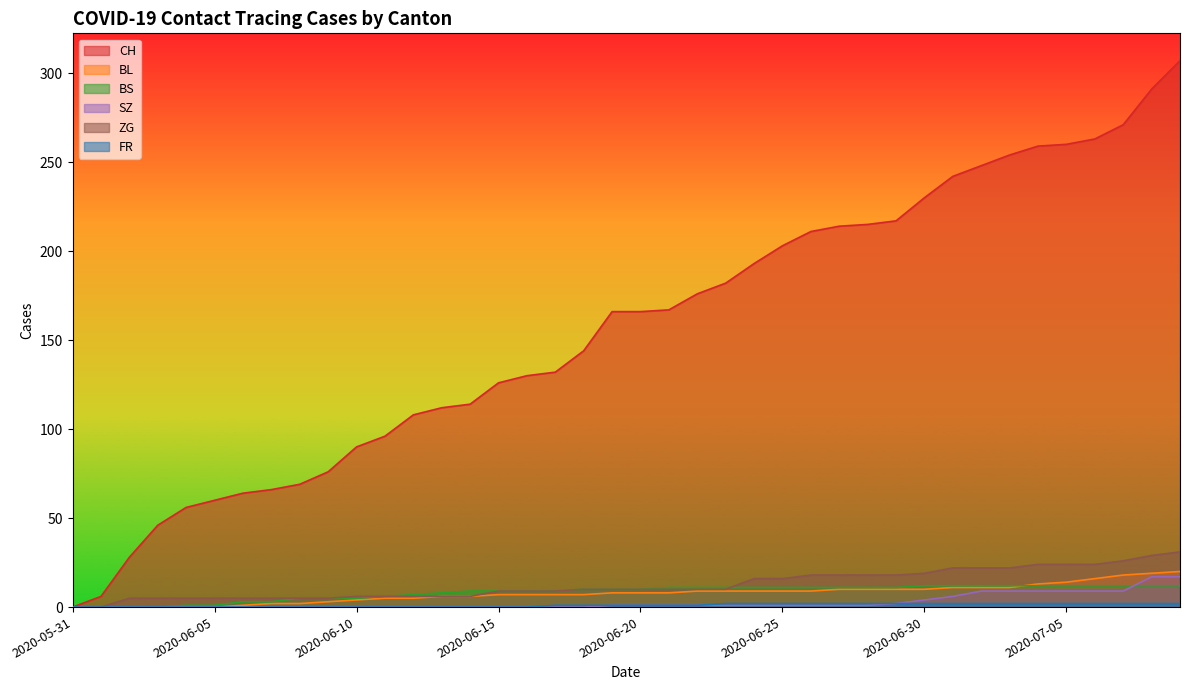

Count the FR values in the range 0 to 2.

40